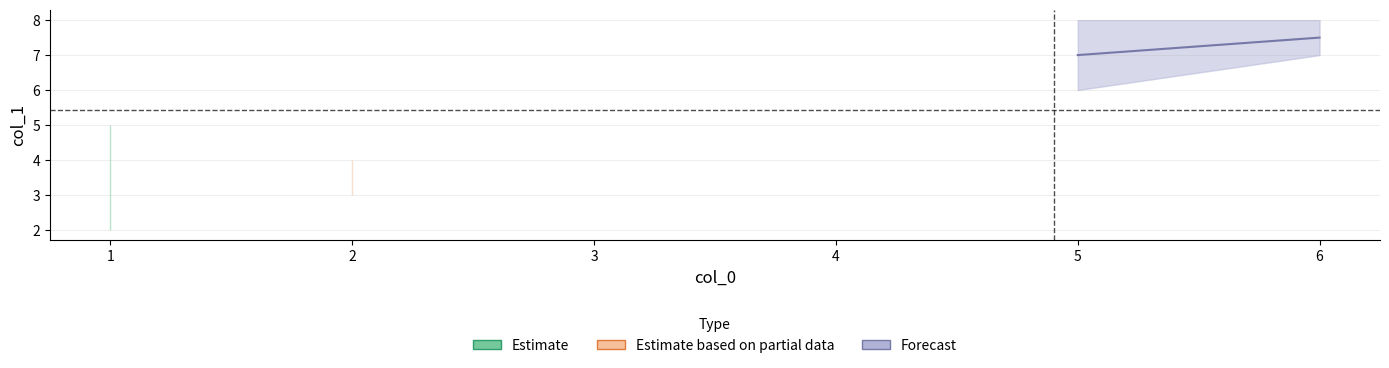

What value does the data have at 2?

4